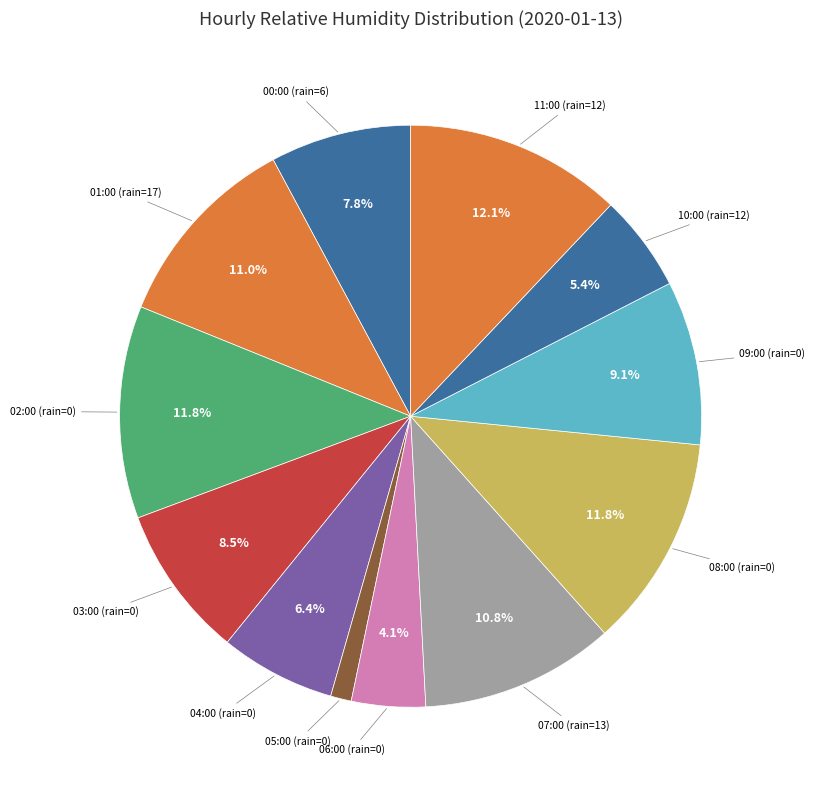

How many slices are in this pie chart?

12